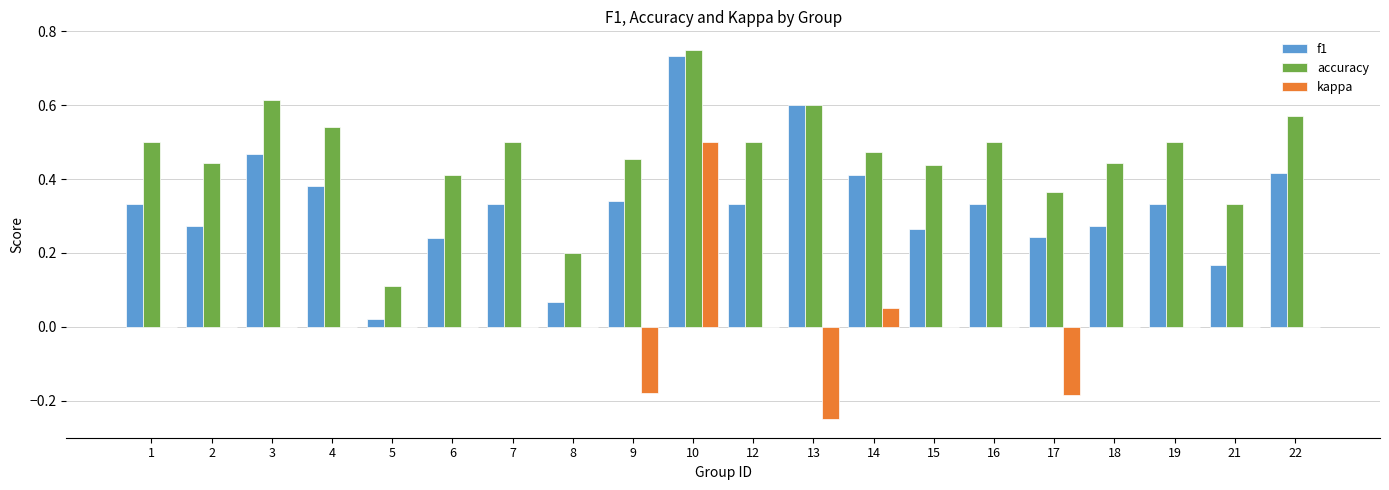

At which category is the sum across all series the highest?

10